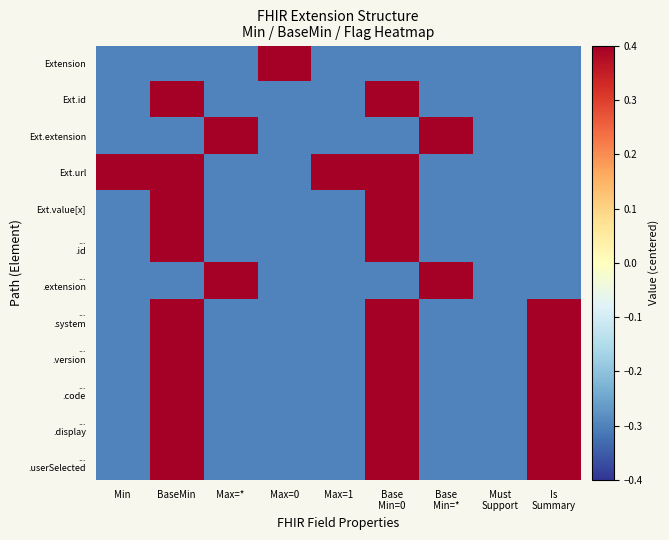

Which has a higher value, Max=0 or Base
Min=*?

Max=0